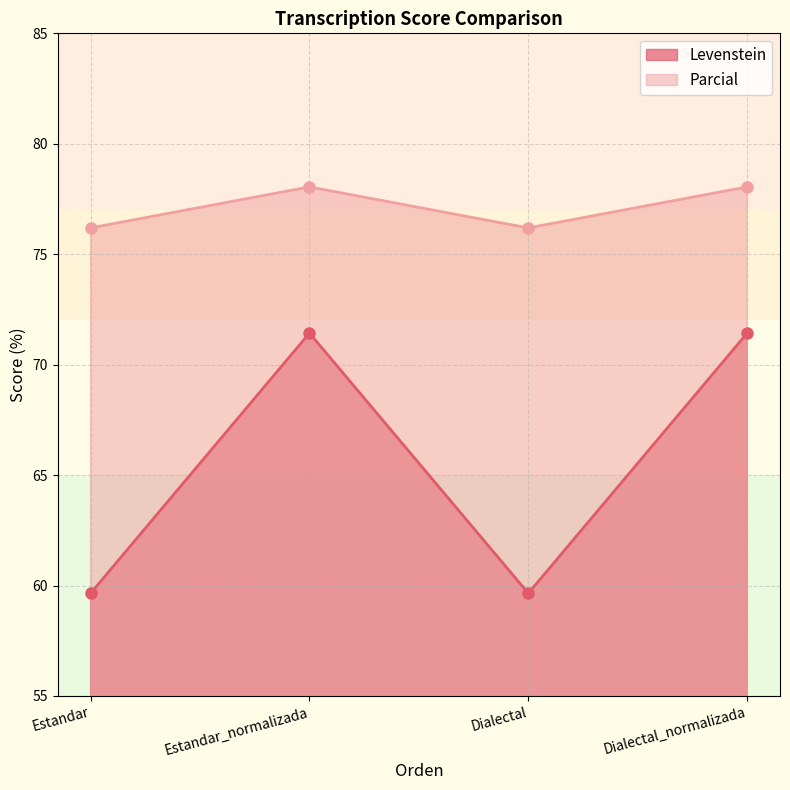

True or false: Levenstein and Parcial cross at least once.

False